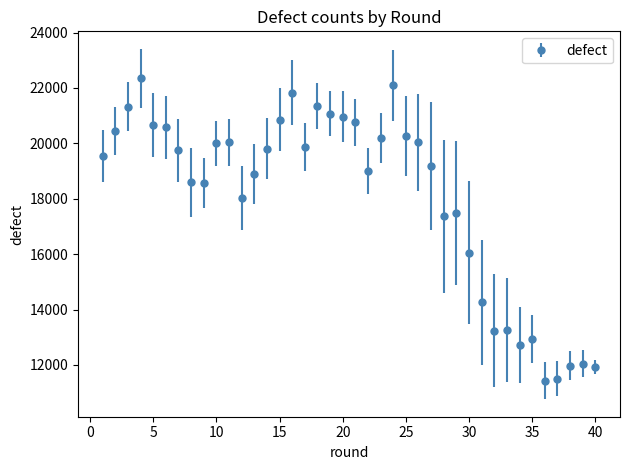

What is the value of the 11th point from the left?

20032